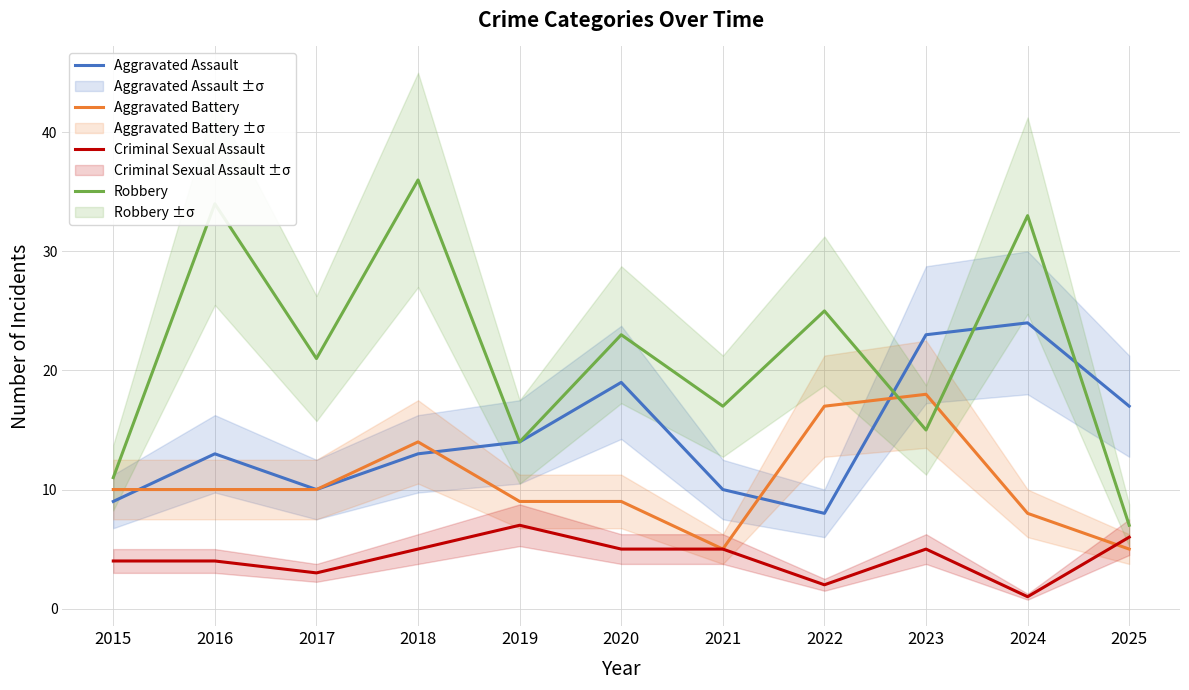

Rank the categories by Aggravated Assault value from highest to lowest.

2024, 2023, 2020, 2025, 2019, 2016, 2018, 2017, 2021, 2015, 2022